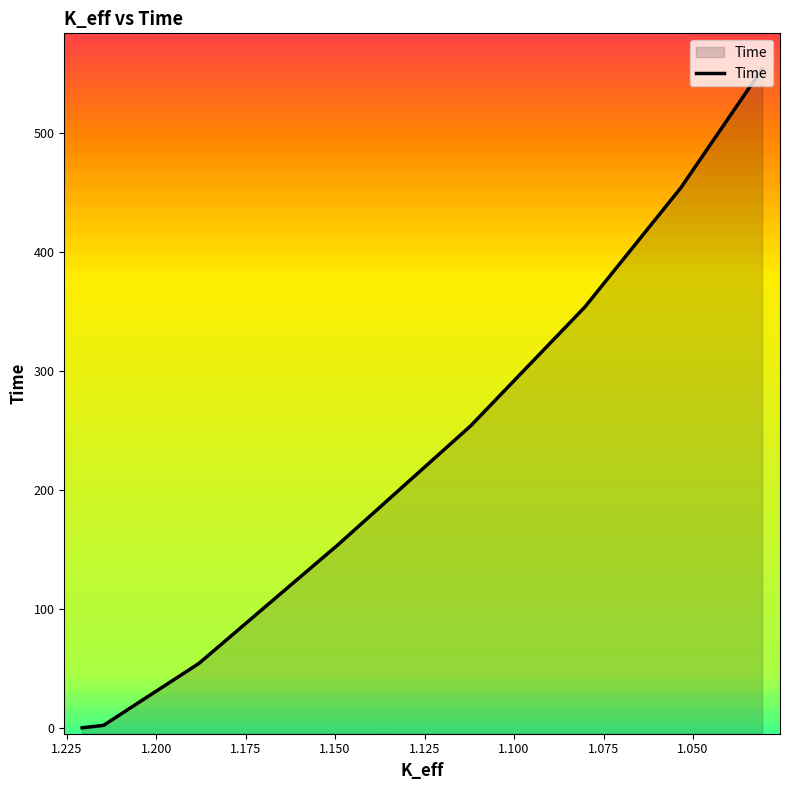

Count the number of values greater than 254.

3